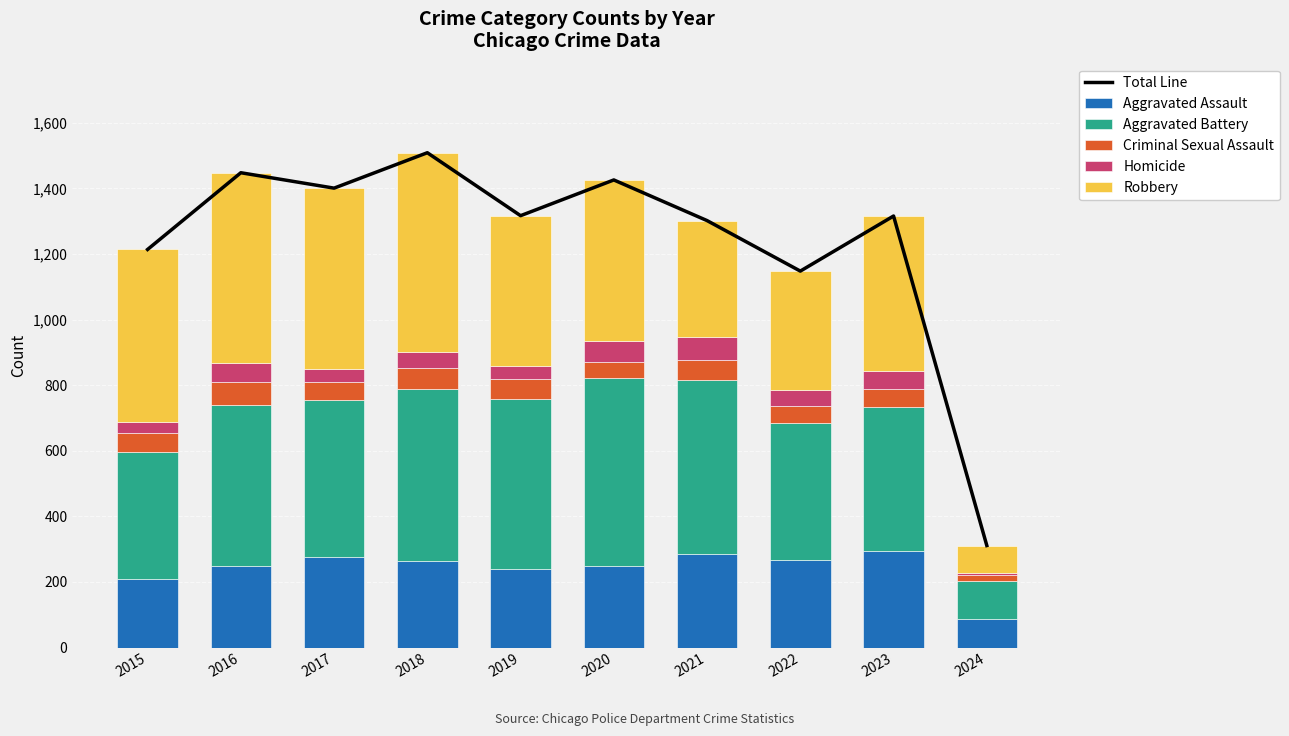

Reading right to left, transcribe all the data shown in this chart.

Total Line: 2024=311	2023=1316	2022=1148	2021=1302	2020=1426	2019=1317	2018=1509	2017=1401	2016=1448	2015=1214
Aggravated Assault: 2024=88	2023=295	2022=267	2021=284	2020=249	2019=238	2018=265	2017=276	2016=250	2015=210
Aggravated Battery: 2024=116	2023=437	2022=417	2021=531	2020=574	2019=520	2018=522	2017=480	2016=491	2015=387
Criminal Sexual Assault: 2024=17	2023=56	2022=53	2021=62	2020=49	2019=61	2018=65	2017=55	2016=69	2015=58
Homicide: 2024=7	2023=55	2022=47	2021=69	2020=63	2019=40	2018=49	2017=37	2016=59	2015=32
Robbery: 2024=83	2023=473	2022=364	2021=356	2020=491	2019=458	2018=608	2017=553	2016=579	2015=527